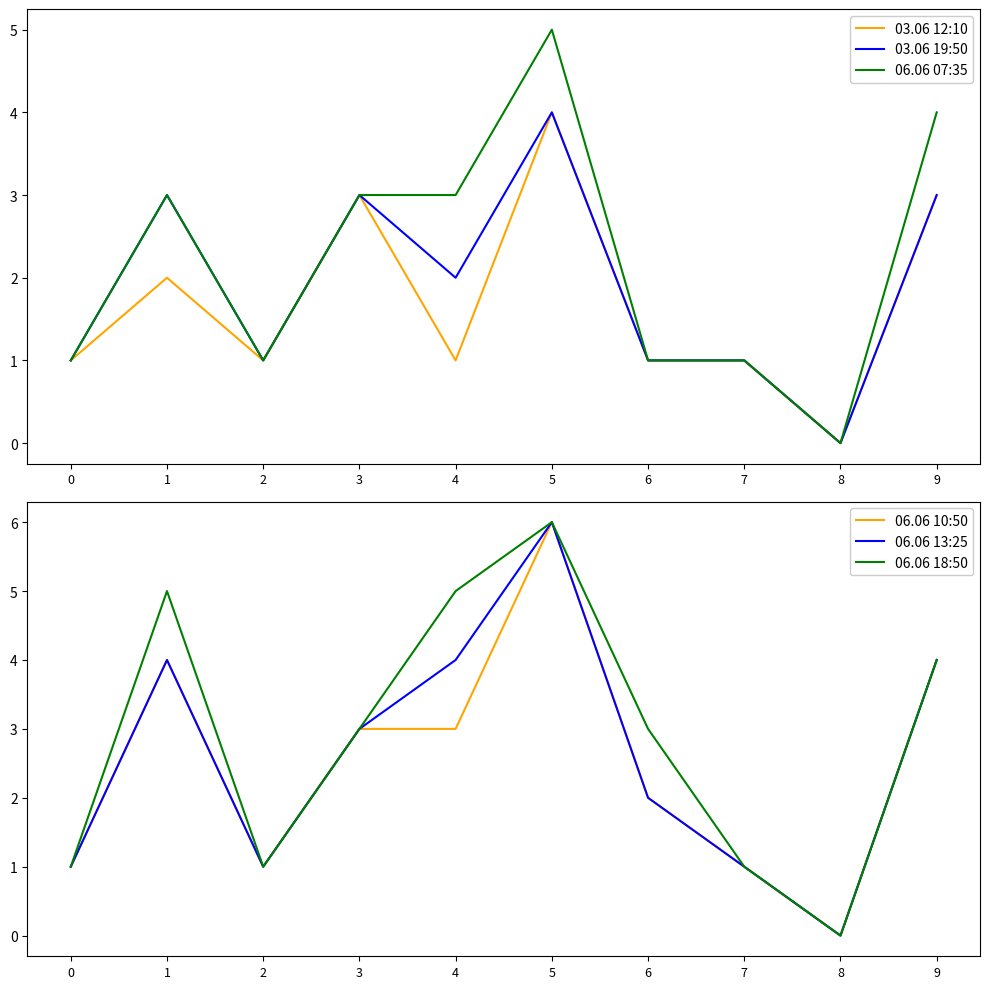

What is the average value of the 06.06 13:25 series?

3